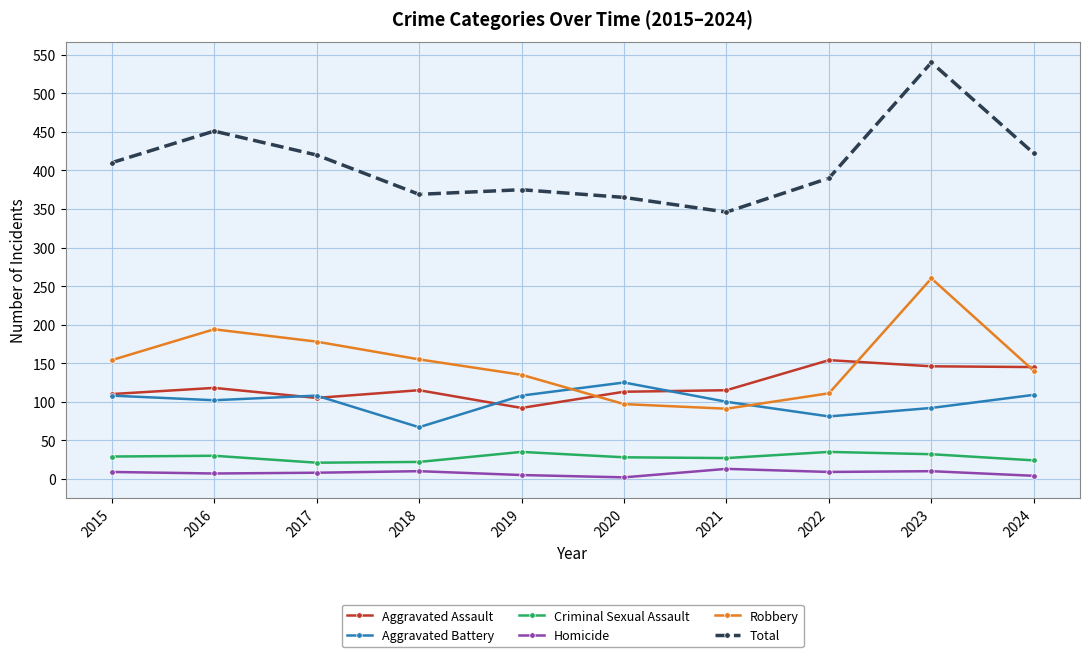

What is the highest value of the Aggravated Assault series?

154